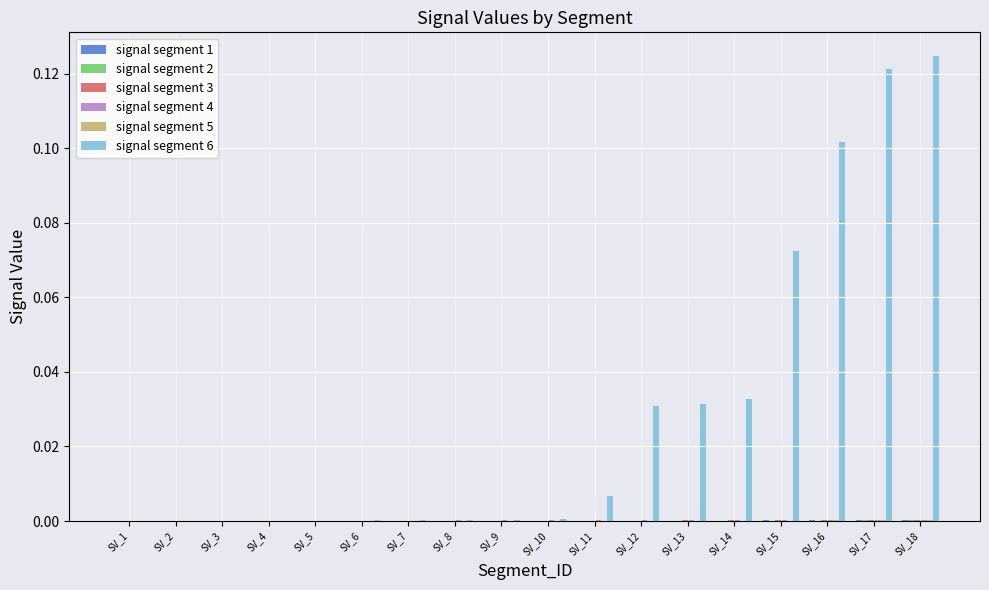

At which category does the chart reach its peak across all series?

SV_18